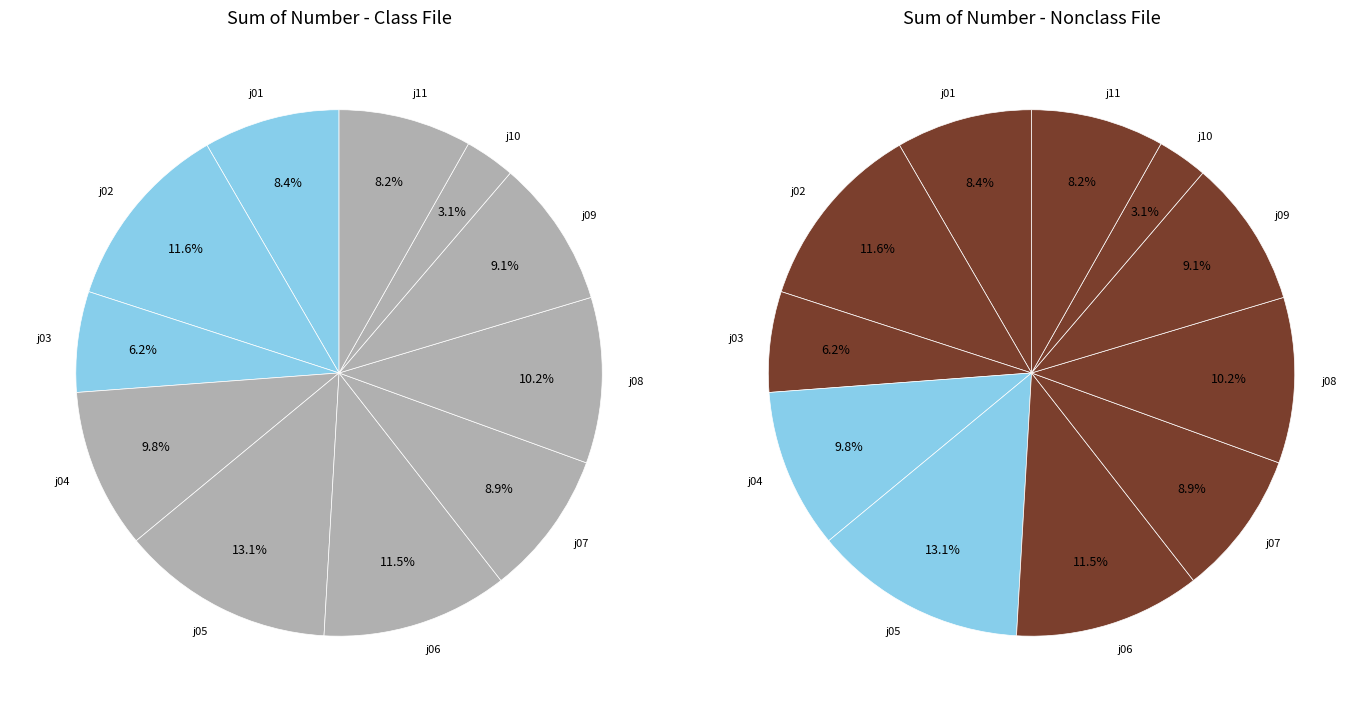

Combined, do j09 and j06 account for over 50%?

No